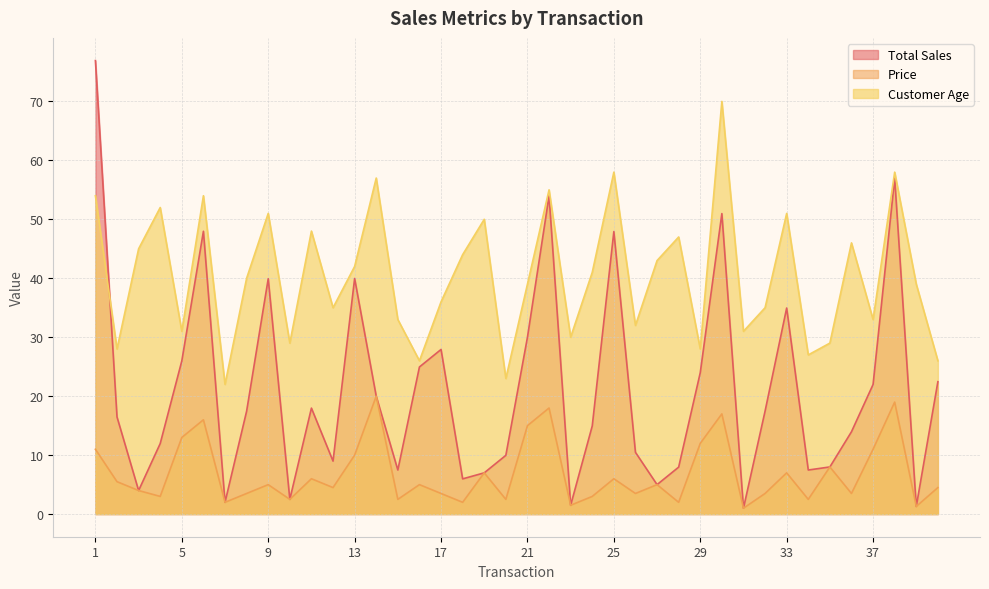

What is the spread (max minus min) of values at 5?

18.0